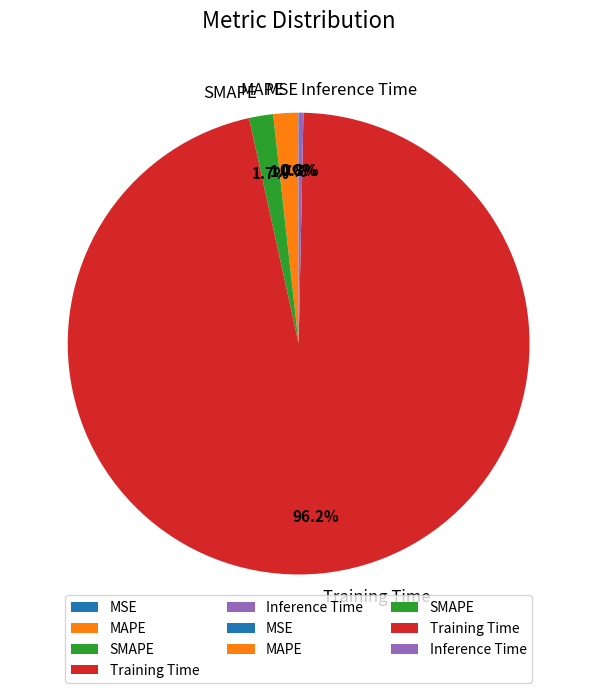

Which slice is the largest?

Training Time